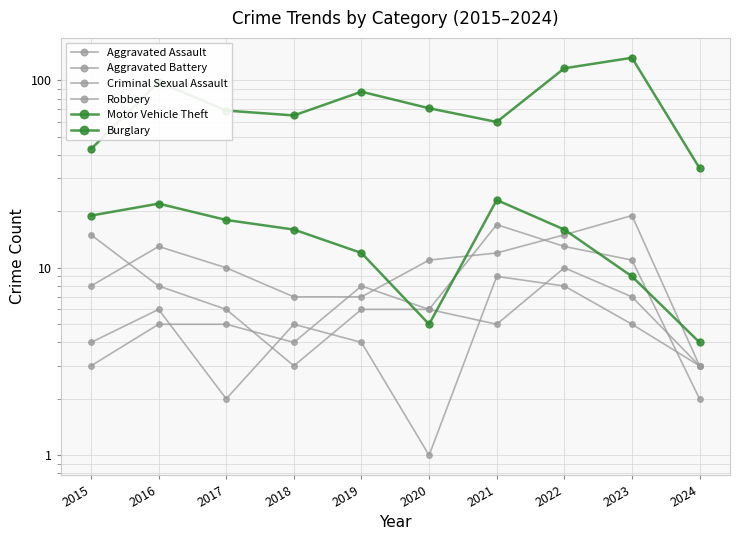

Reading right to left, transcribe all the data shown in this chart.

Aggravated Assault: 3	19	15	12	11	7	7	10	13	8
Aggravated Battery: 2	11	13	17	6	8	4	5	5	3
Criminal Sexual Assault: 3	5	8	9	1	4	5	2	6	4
Robbery: 3	7	10	5	6	6	3	6	8	15
Motor Vehicle Theft: 34	132	116	60	71	87	65	69	98	43
Burglary: 4	9	16	23	5	12	16	18	22	19